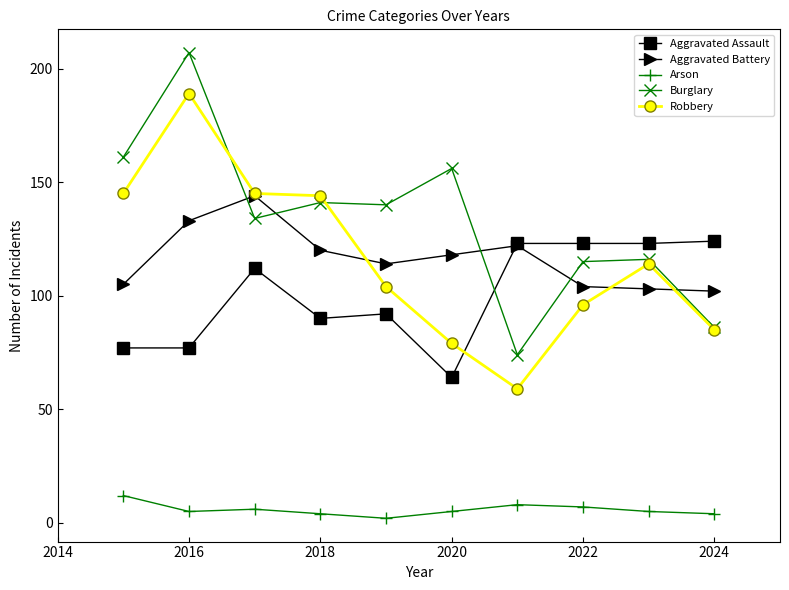

What is the minimum value for Aggravated Assault?

64